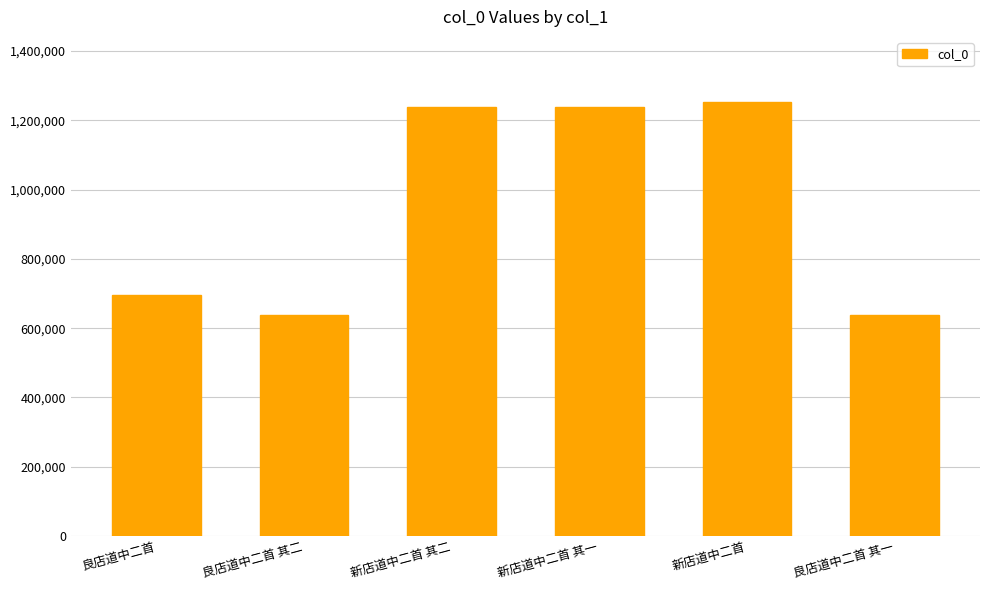

Are the bars horizontal?

No